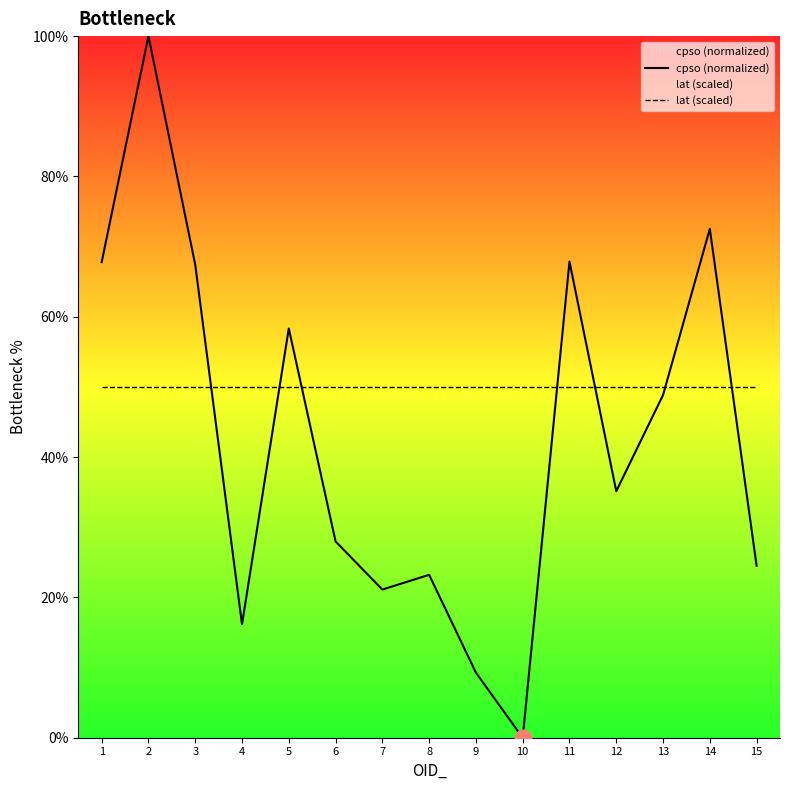

True or false: lat (scaled) has a value of 50.0 at 11.

True